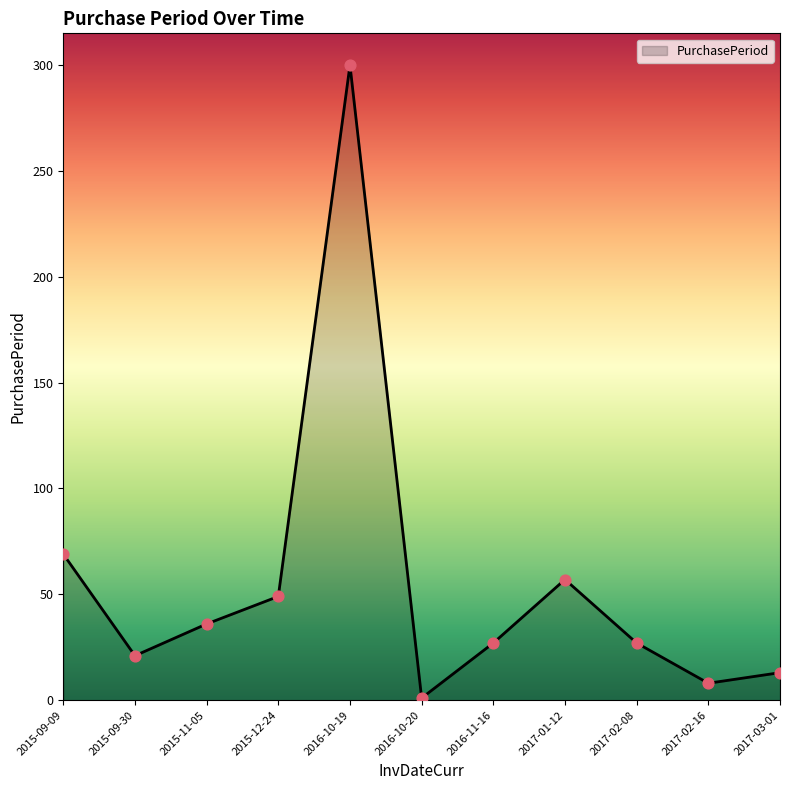

Approximately how many times larger is the value at 2016-10-20 compared to 2017-02-16?

0.1